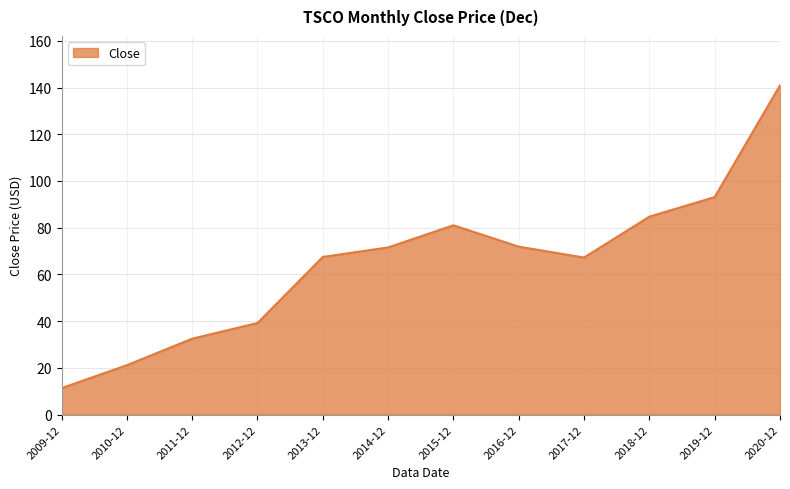

What value does the data have at 2010-12?

21.2